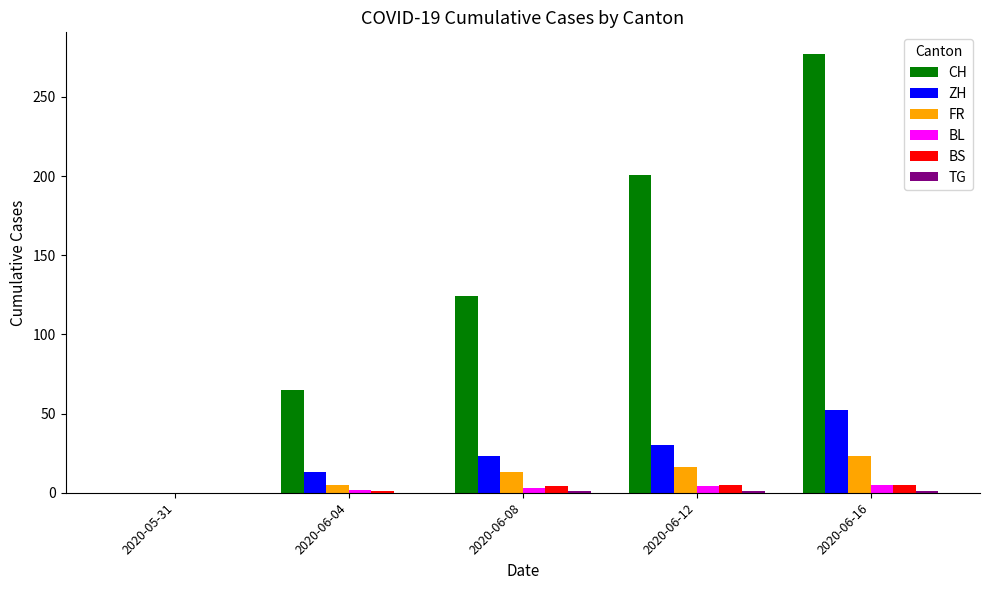

What is the average value of the CH series?

133